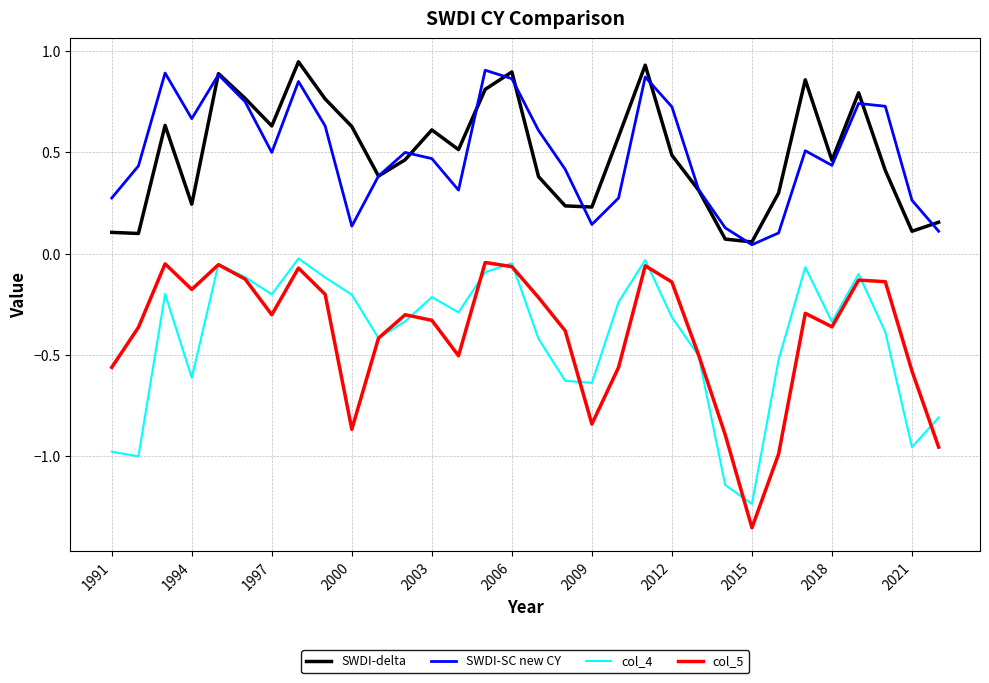

True or false: SWDI-delta and col_5 intersect in this chart.

False